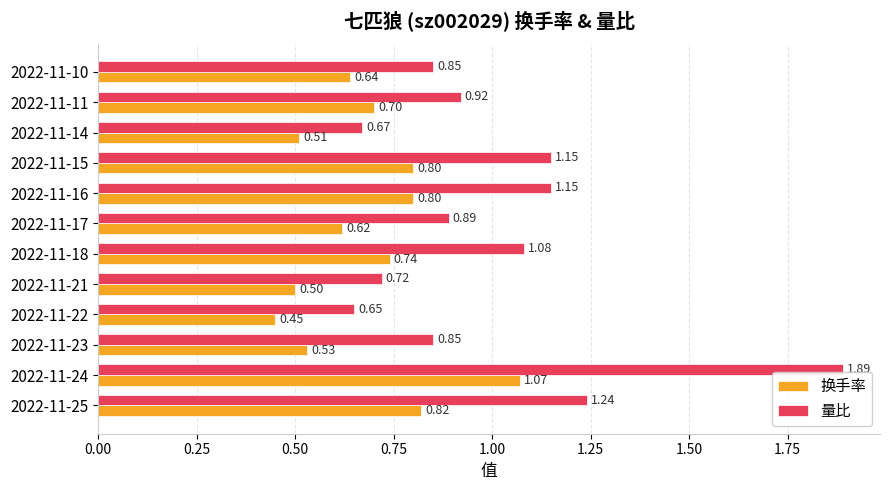

What is the difference between the 量比 values at 2022-11-18 and 2022-11-14?

0.4